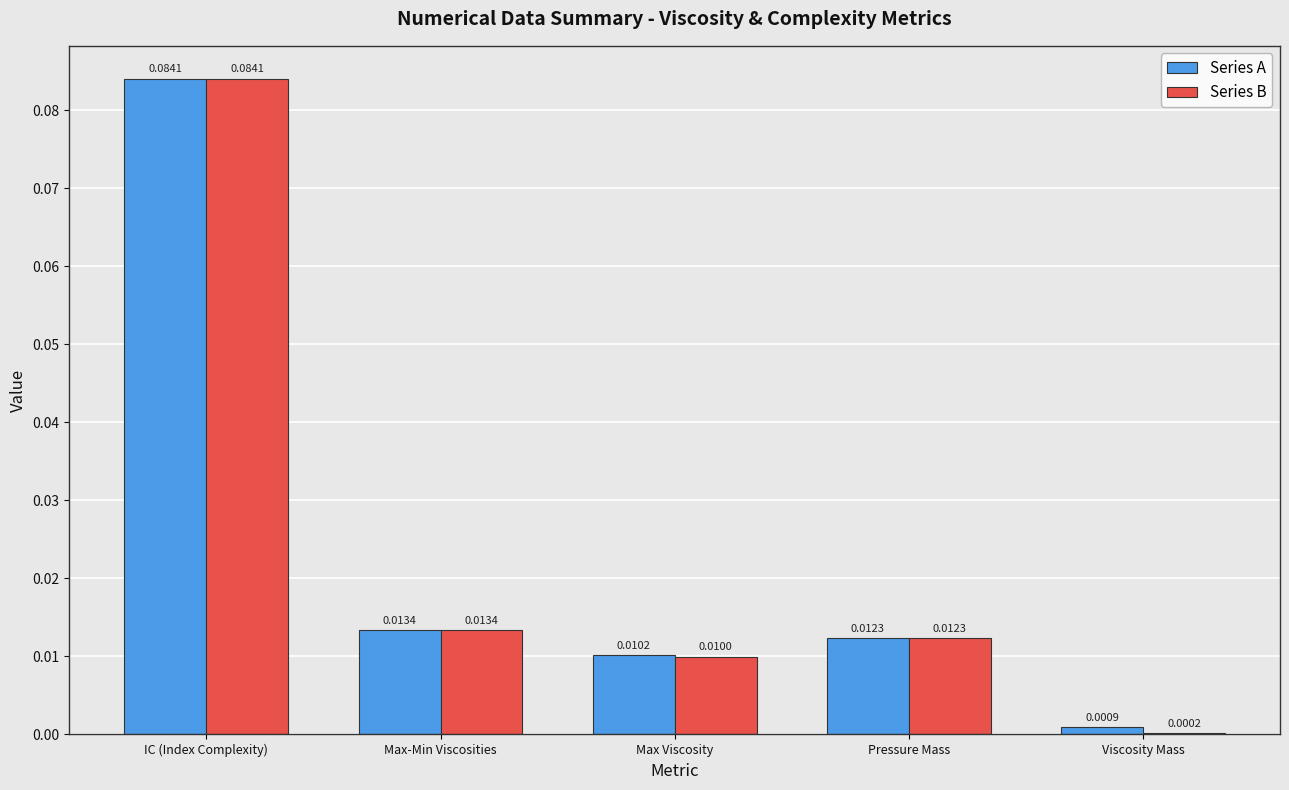

Which category has the highest value in the Series A series?

IC (Index Complexity)